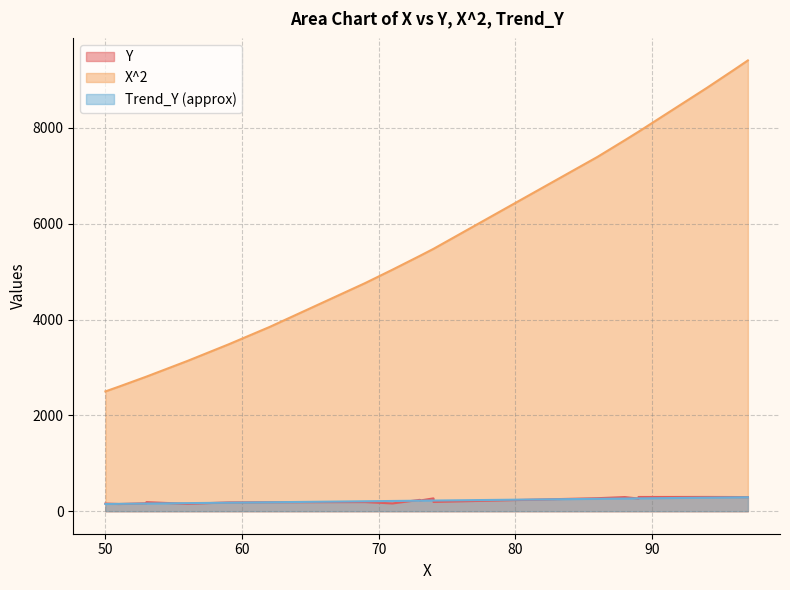

Which series has the largest range (max minus min)?

X^2